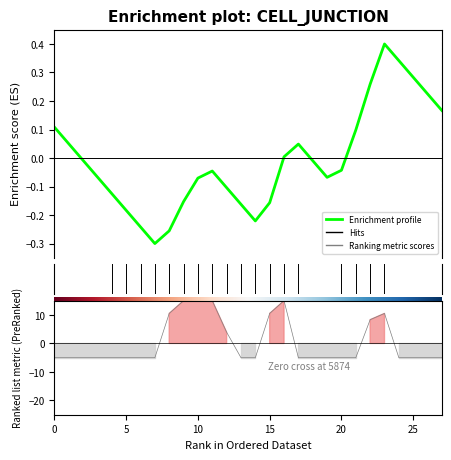

Is it true that the value at 24 is 0.2?

False